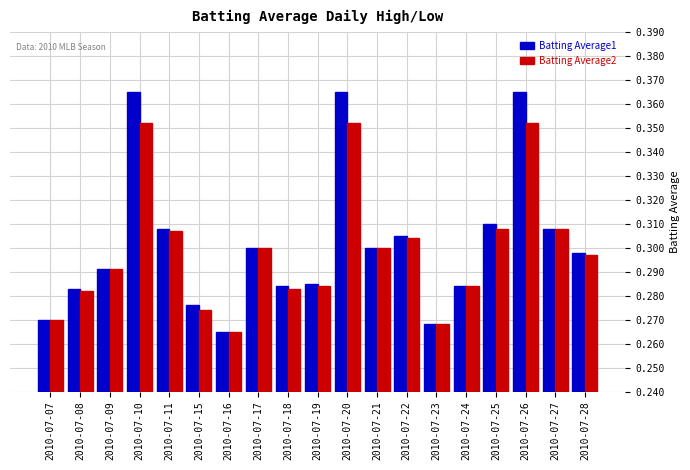

Which label corresponds to the smallest value in the chart?

2010-07-16